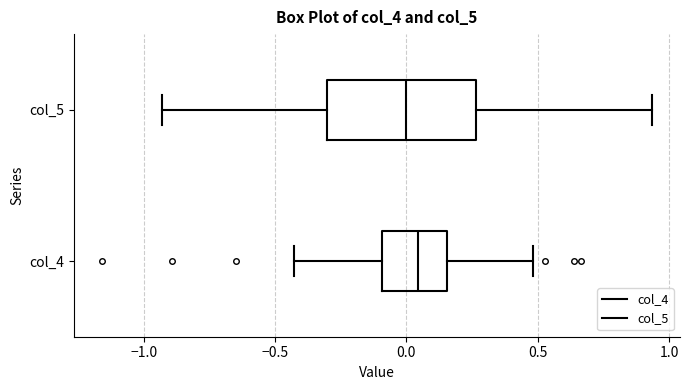

Reading bottom to top, read every box against the x-axis: the position of its median line, the range the box covers, and the ends of its whiskers. The values are not printed on the chart, so give them approximately, as read against the axis.

col_4: median 0.05, box -0.10 to 0.15, whiskers -0.45 to 0.50
col_5: median 0.00, box -0.30 to 0.25, whiskers -0.95 to 0.95